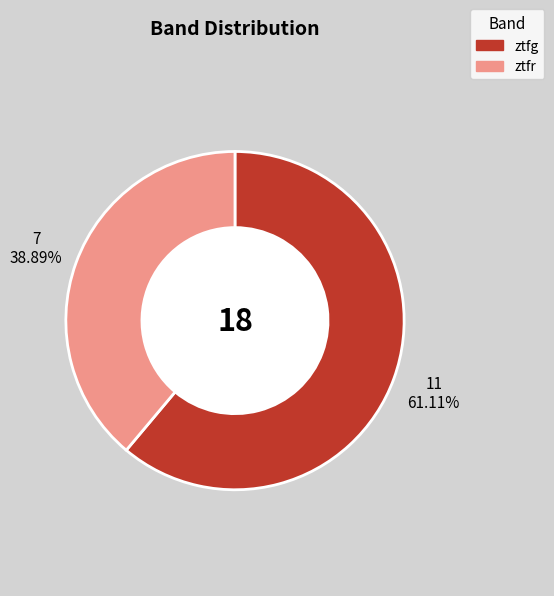

The ztfg slice represents 61% of the pie. True or false?

True